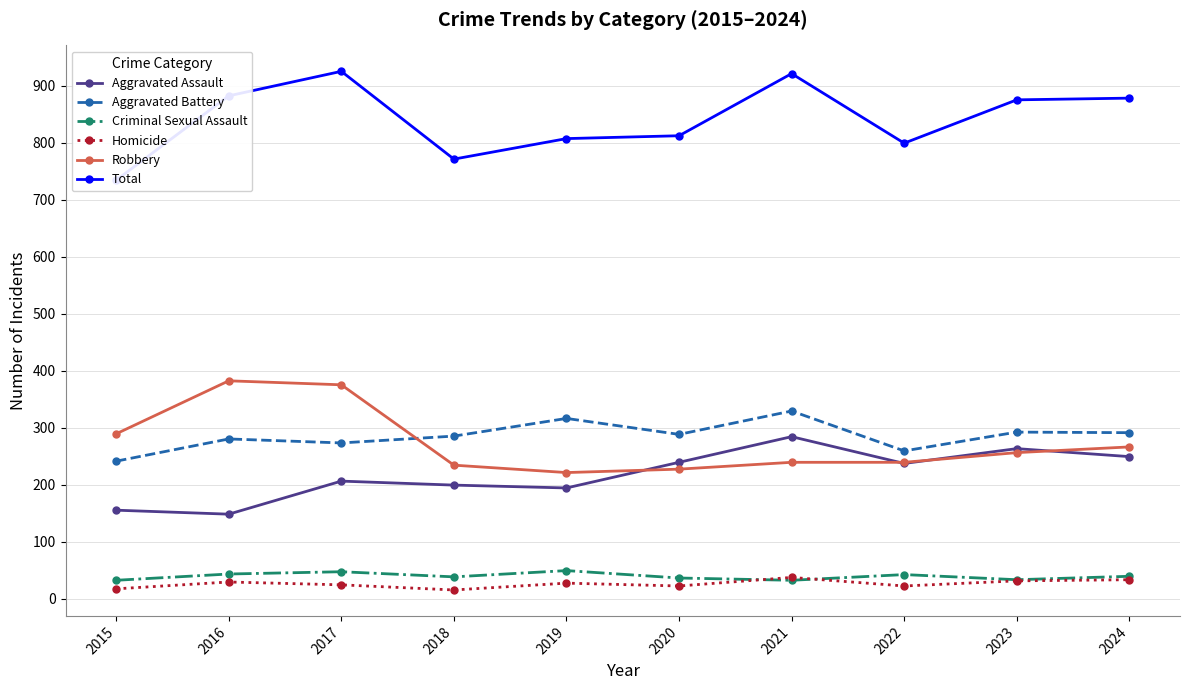

Reading left to right, extract all data points from this chart.

Aggravated Assault: 2015=155	2016=148	2017=206	2018=199	2019=194	2020=239	2021=284	2022=237	2023=263	2024=249
Aggravated Battery: 2015=241	2016=280	2017=273	2018=285	2019=316	2020=288	2021=329	2022=259	2023=292	2024=291
Criminal Sexual Assault: 2015=32	2016=43	2017=47	2018=38	2019=49	2020=36	2021=32	2022=42	2023=33	2024=39
Homicide: 2015=17	2016=29	2017=24	2018=15	2019=27	2020=22	2021=37	2022=22	2023=31	2024=33
Robbery: 2015=289	2016=382	2017=375	2018=234	2019=221	2020=227	2021=239	2022=239	2023=256	2024=266
Total: 2015=734	2016=882	2017=925	2018=771	2019=807	2020=812	2021=921	2022=799	2023=875	2024=878